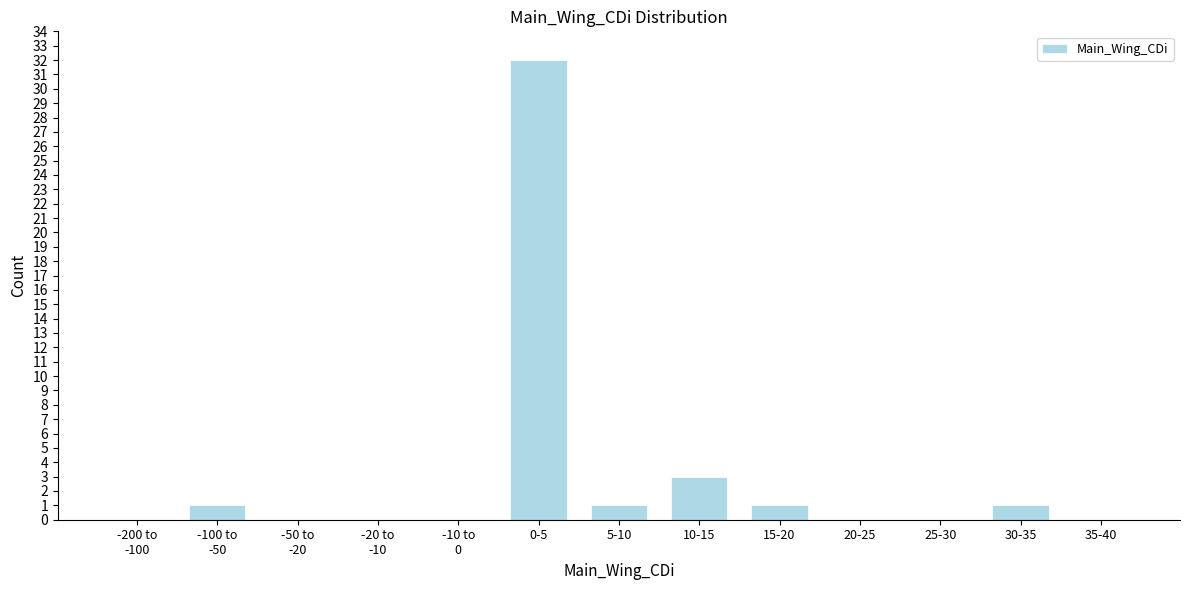

What is the maximum value shown in the chart?

32